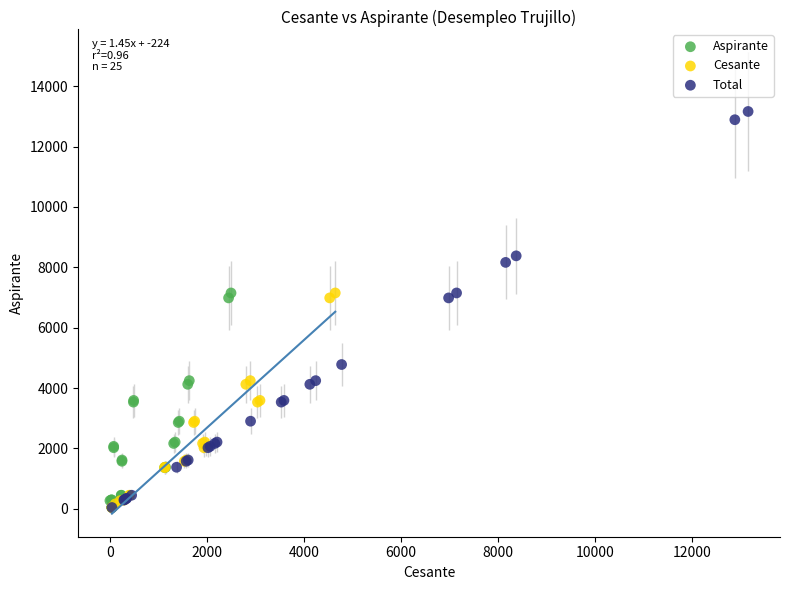

Which series has the largest Y range (max minus min)?

Total